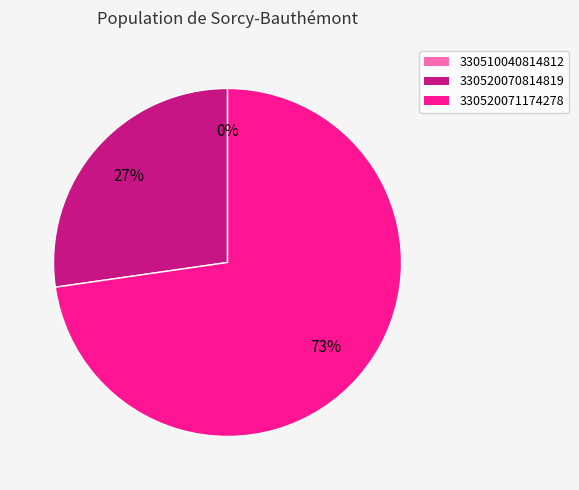

True or false: 330520070814819 accounts for 27% of the total.

True